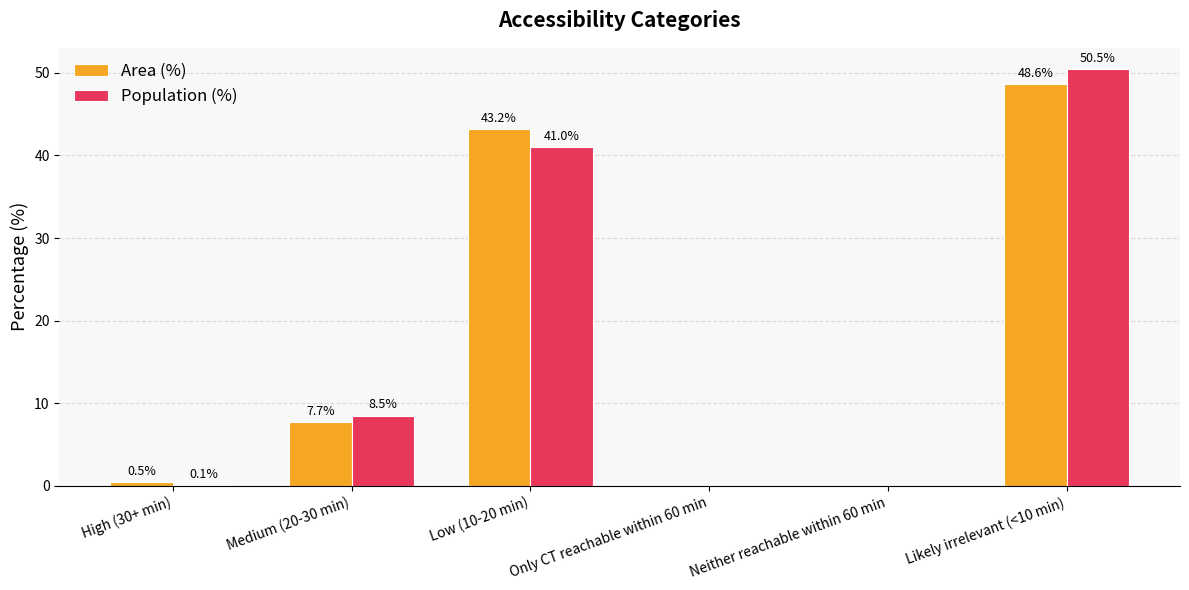

Reading right to left, transcribe all the data shown in this chart.

Area (%): 48.6	0.0	0.0	43.2	7.7	0.5
Population (%): 50.5	0.0	0.0	41.0	8.5	0.1